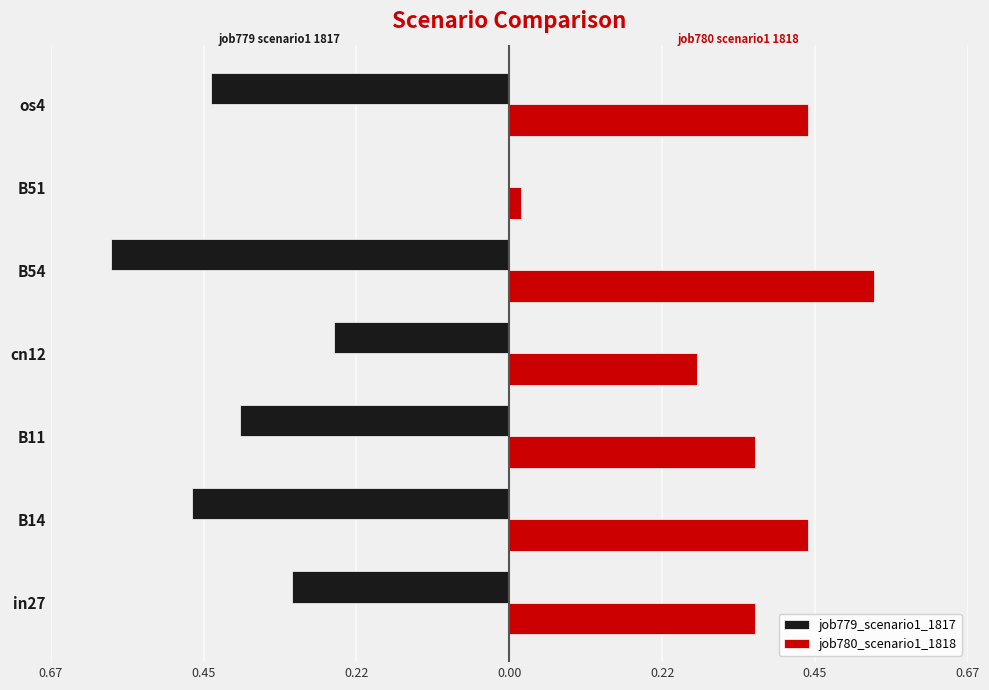

What are all the series names shown in the legend?

job779_scenario1_1817, job780_scenario1_1818